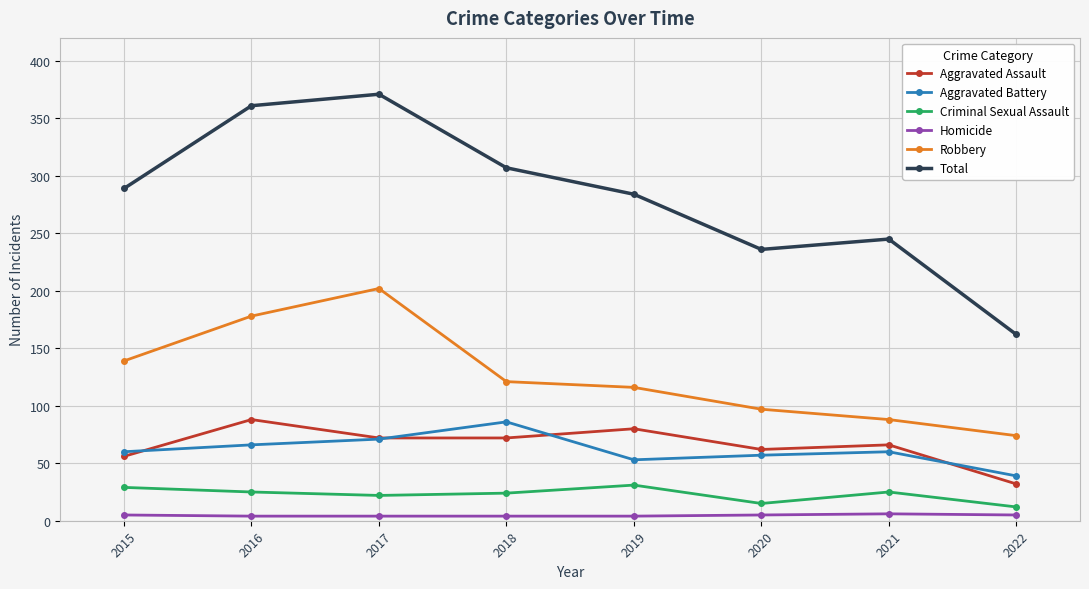

What is the smallest value displayed?

4